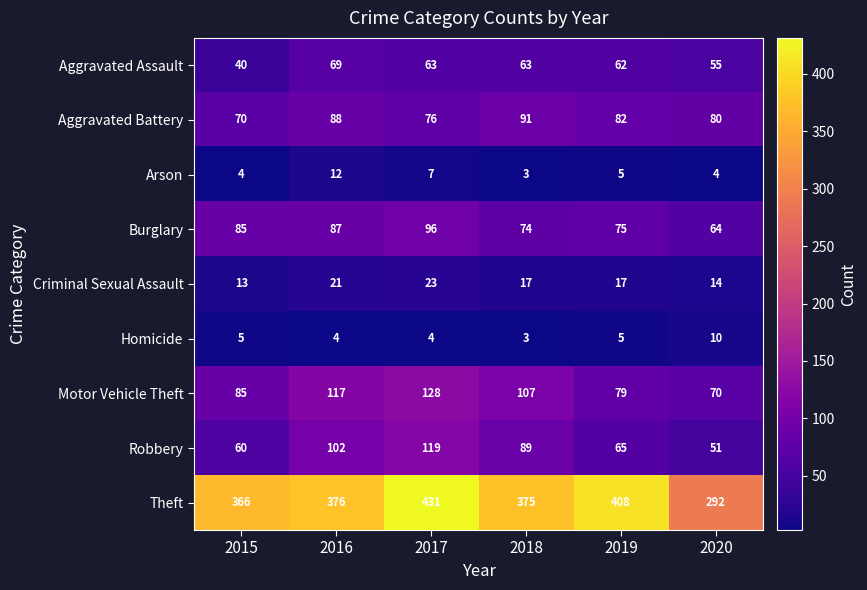

What is the sum of the Theft values at 2019 and 2020?

700